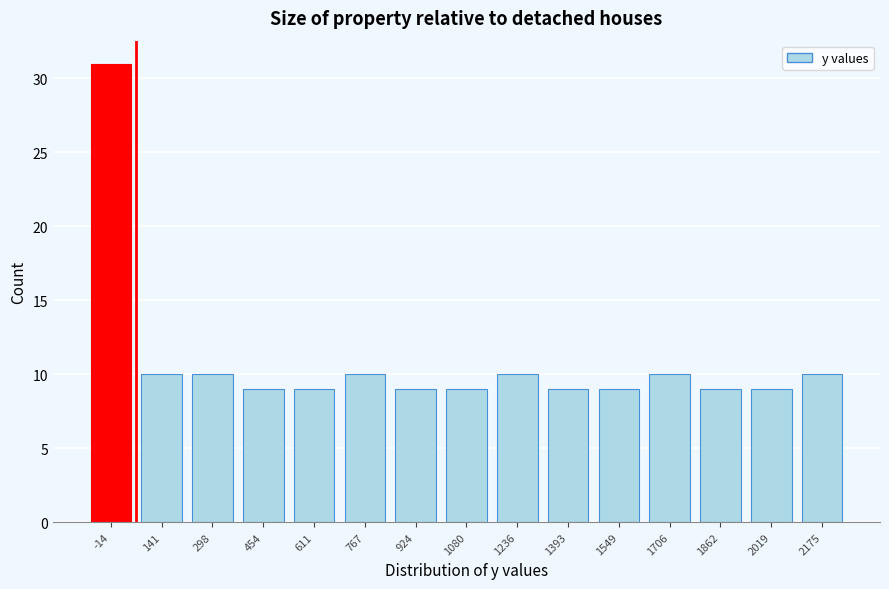

Reading left to right, transcribe all the data shown in this chart.

-14=31	141=10	298=10	454=9	611=9	767=10	924=9	1080=9	1236=10	1393=9	1549=9	1706=10	1862=9	2019=9	2175=10